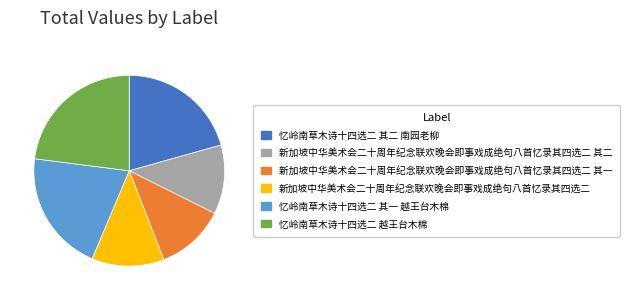

Is 忆岭南草木诗十四选二 其一 越王台木棉 the majority of the pie?

No